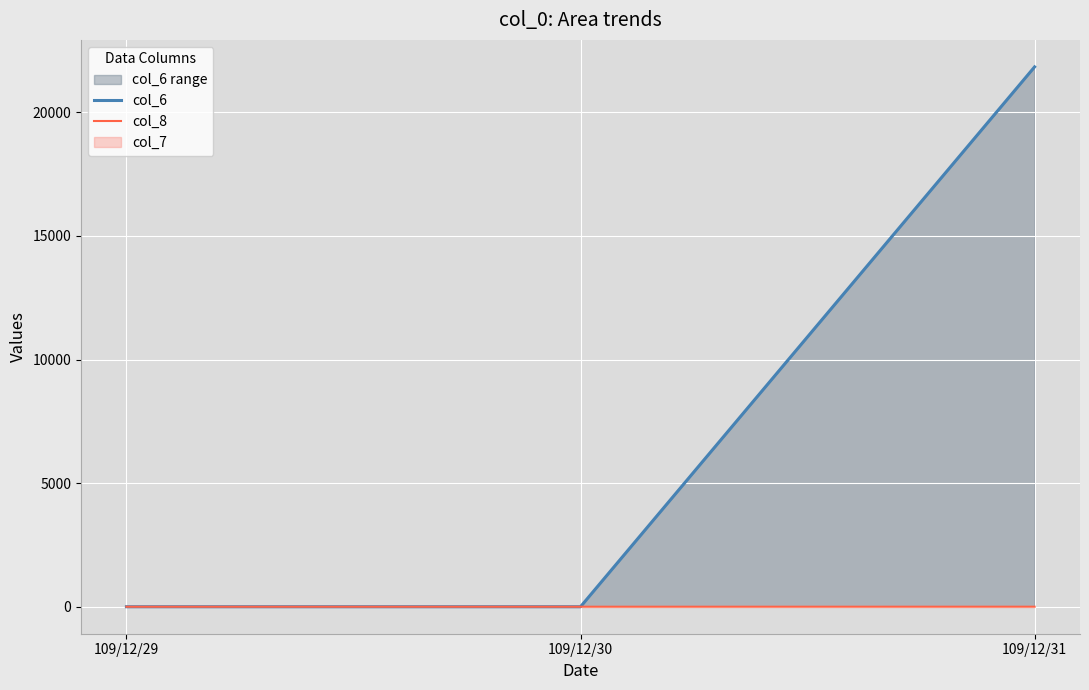

At which label does col_8 reach its minimum?

109/12/29